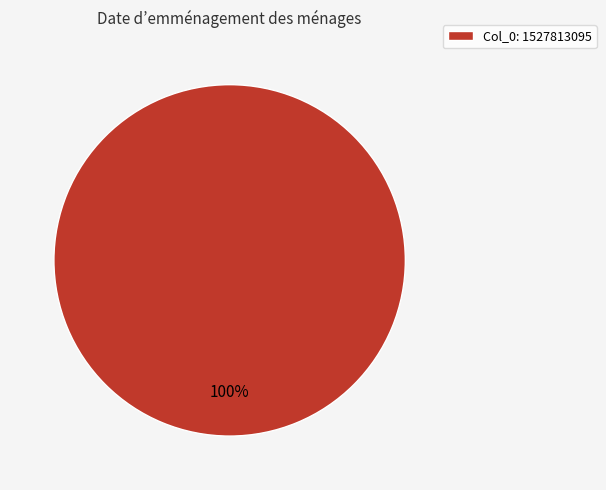

What is the majority slice?

Col_0: 1527813095